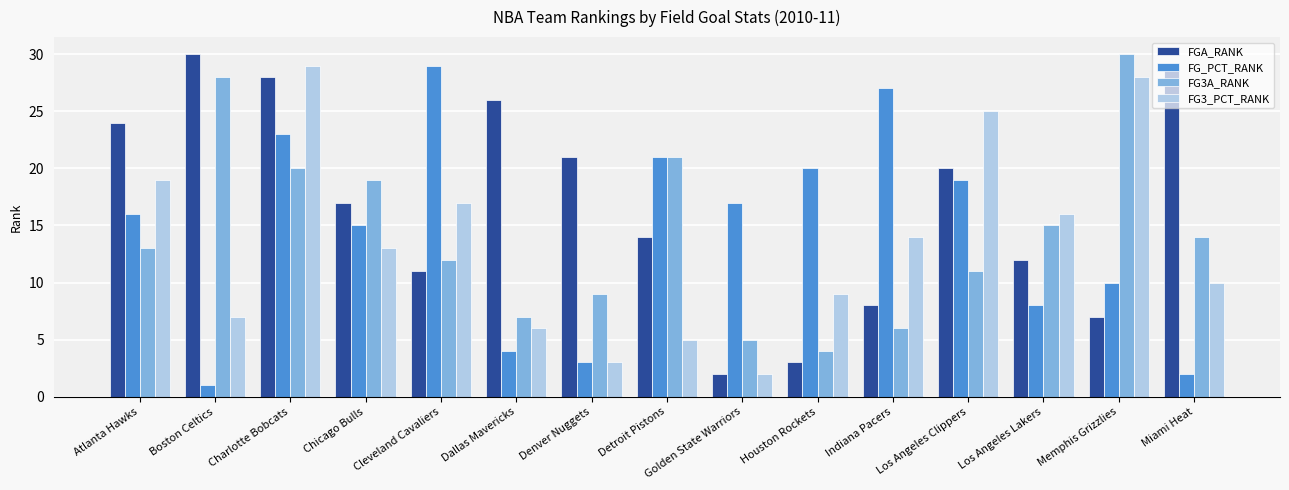

What is the value of the FGA_RANK bar at the 12th from the left?

20